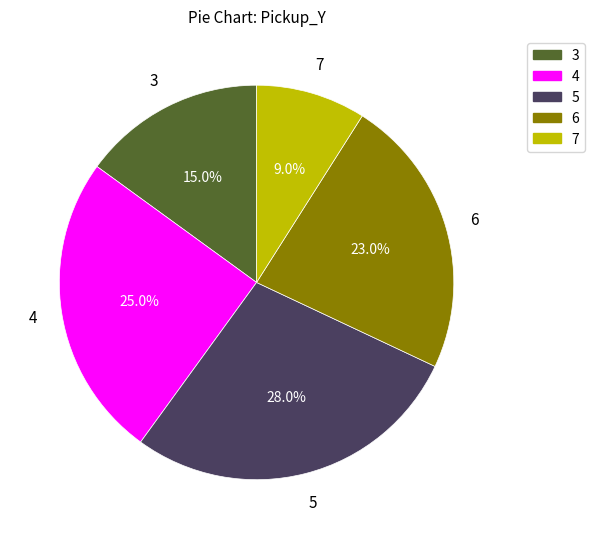

What percentage is NOT represented by 4?

75.0%